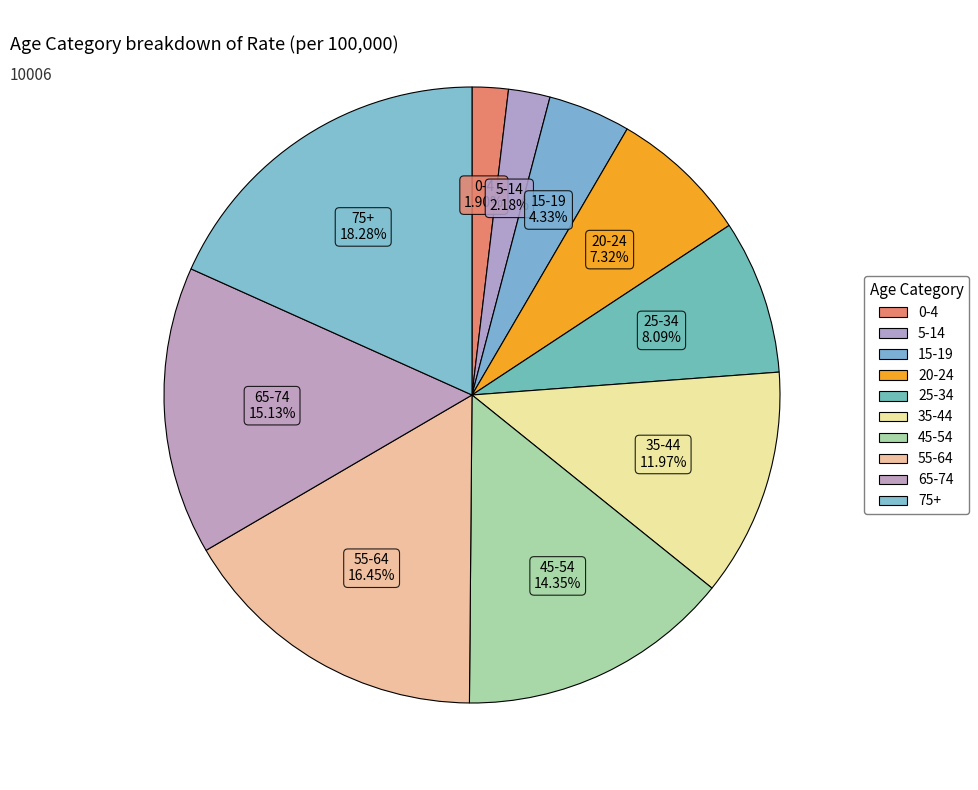

What is the ratio of the value at 25-34 to the value at 0-4?

4.3